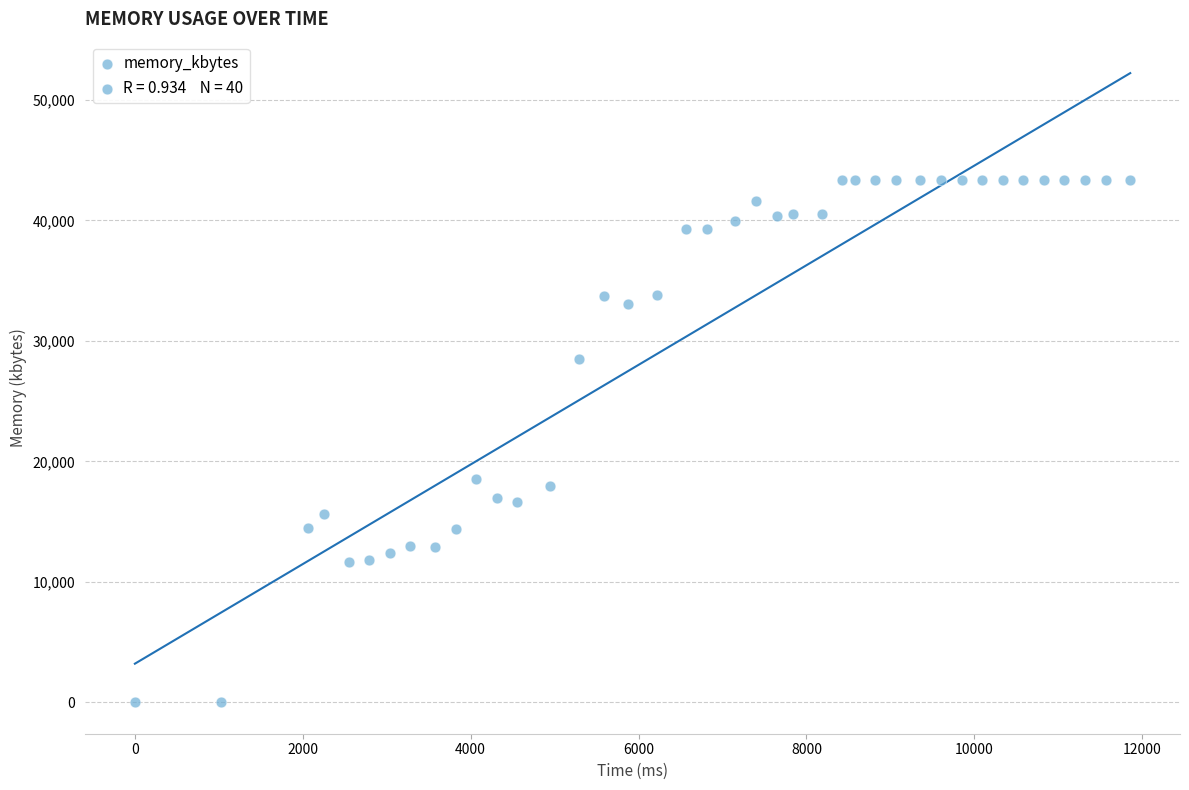

What is the range of X values (max minus min)?

11858